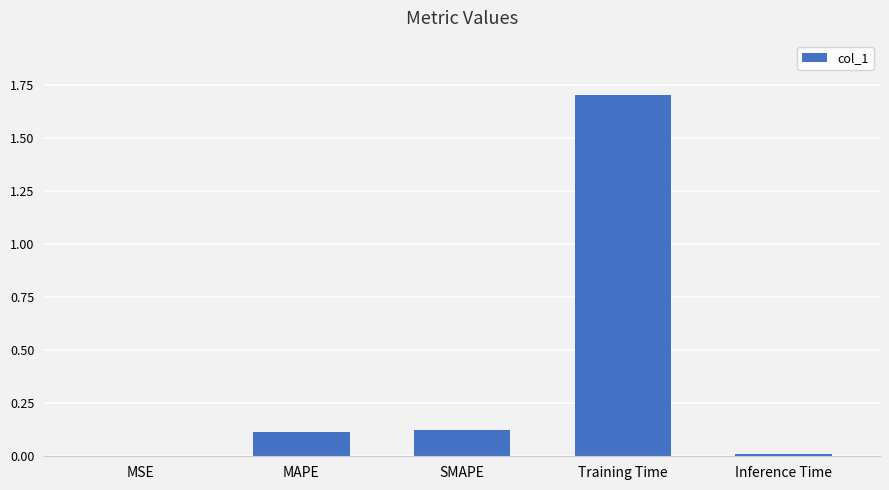

Which label corresponds to the largest value in the chart?

Training Time